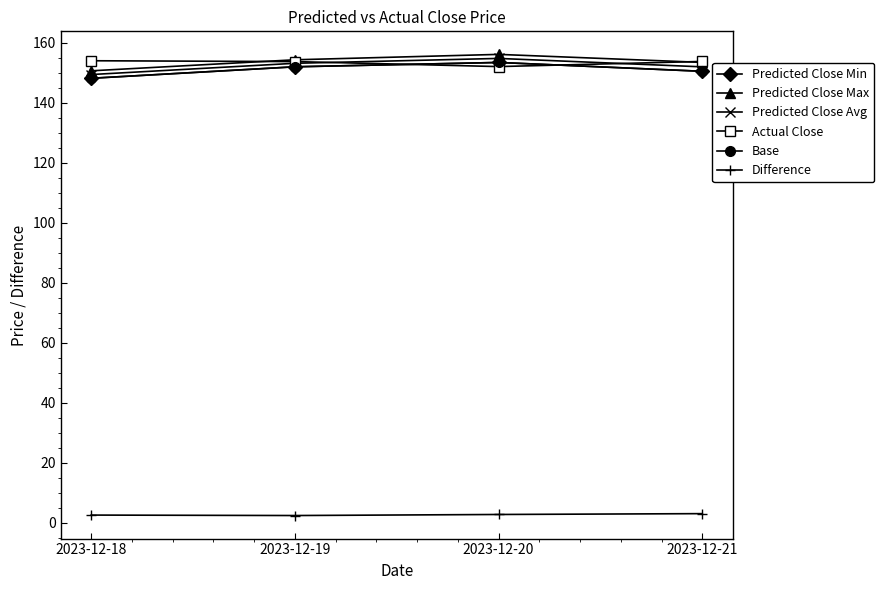

Is it true that Actual Close equals 152.1 at 2023-12-20?

True